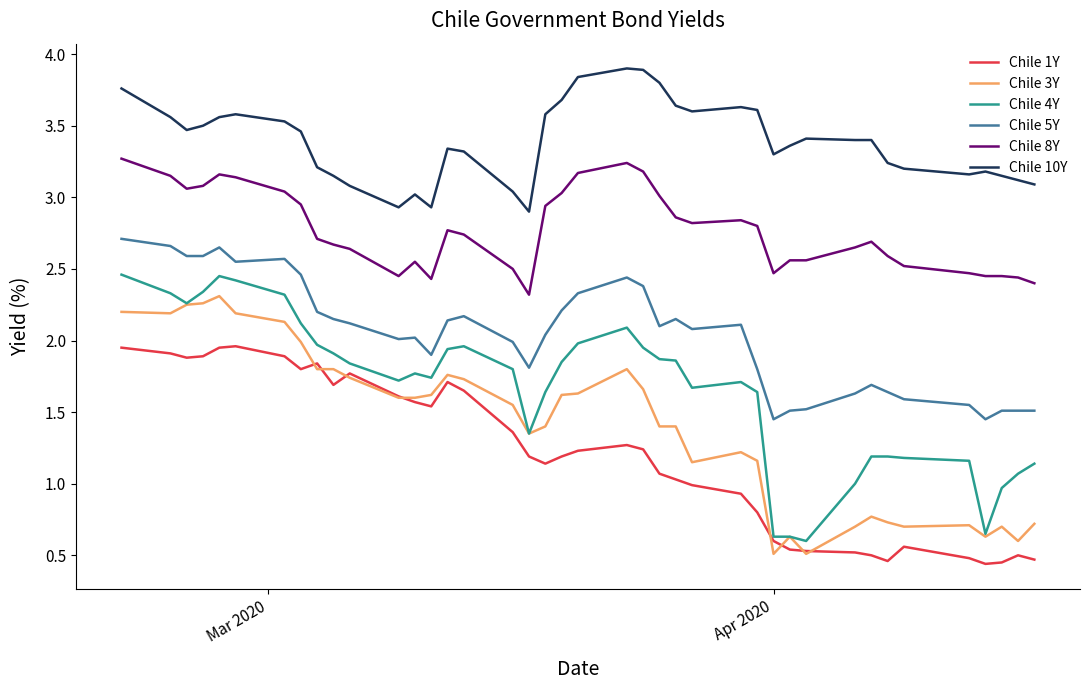

Which series has the largest total across all categories?

Chile 10Y